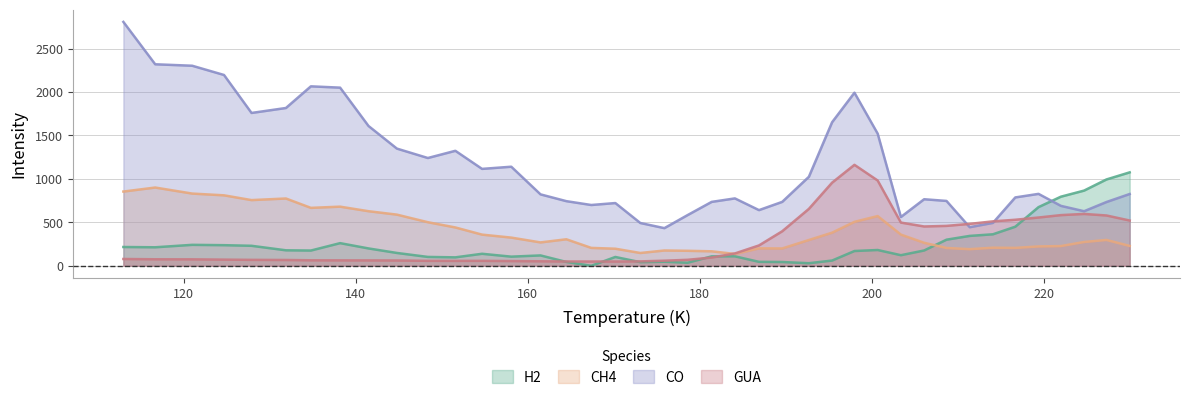

How many series are shown in this chart?

4